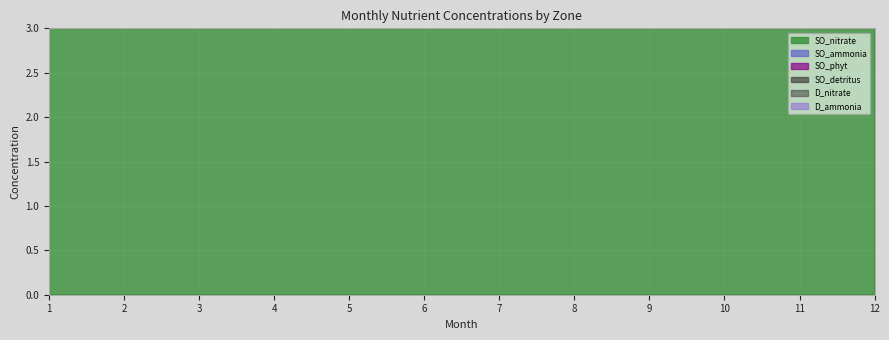

What are all the series names shown in the legend?

SO_nitrate, SO_ammonia, SO_phyt, SO_detritus, D_nitrate, D_ammonia